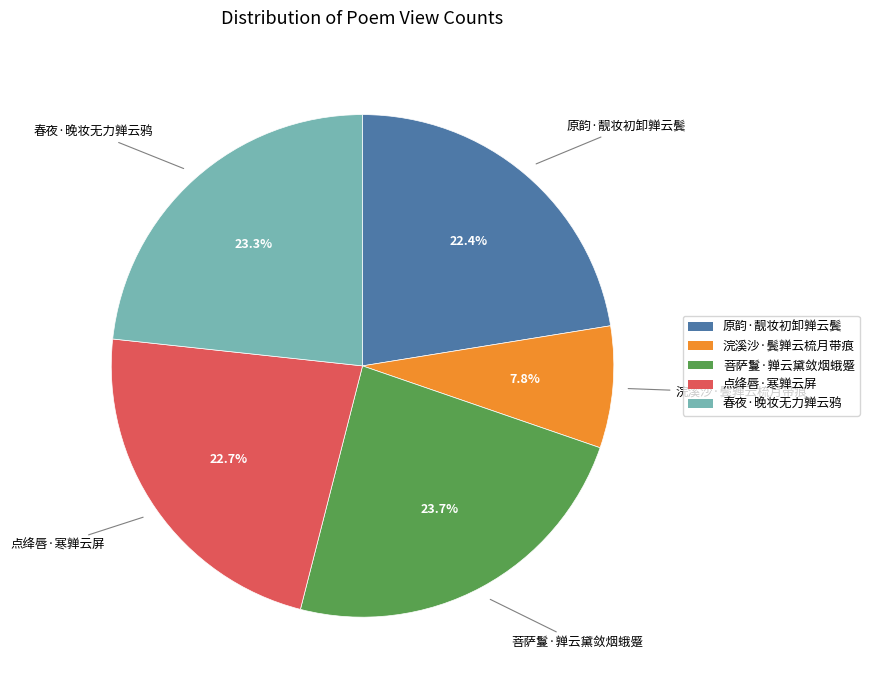

Is there any slice that represents more than half of the pie?

No